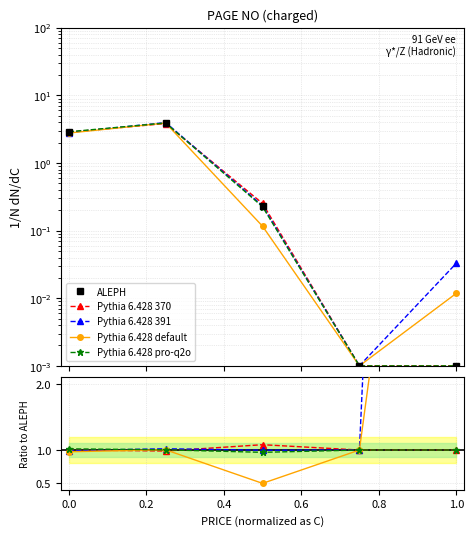

What is the sum of all ALEPH values?

7.0